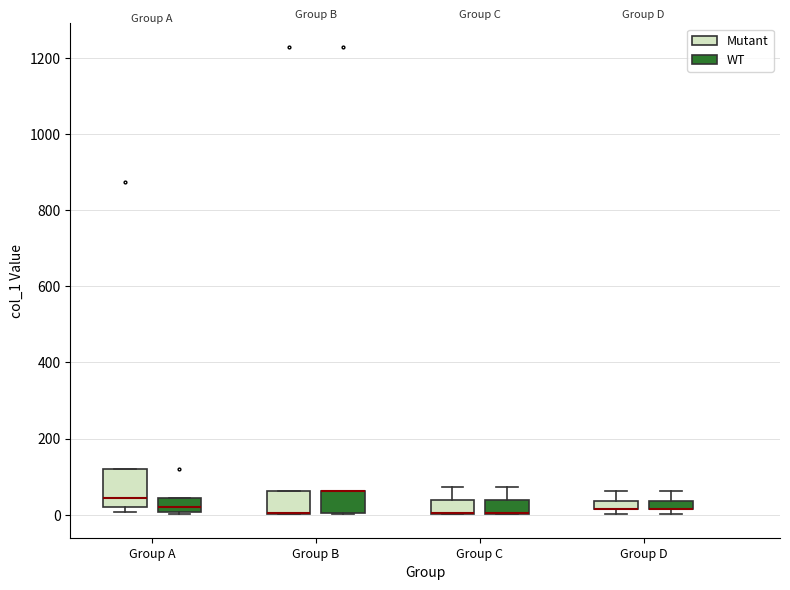

Where is the lower edge of the box for Group A (WT) on the y-axis? The values are not printed on the chart, so give them approximately, as read against the axis.

0